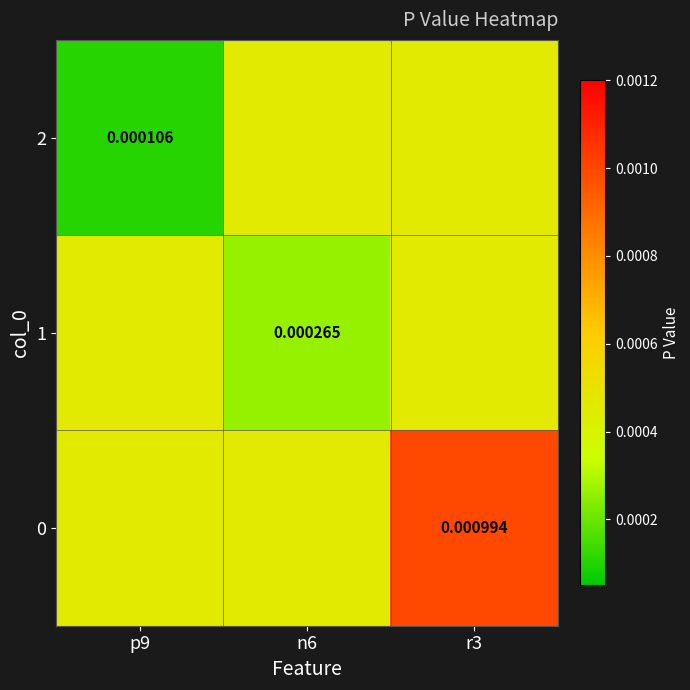

Is the value of 2 at p9 greater than the value of 1 at n6?

No